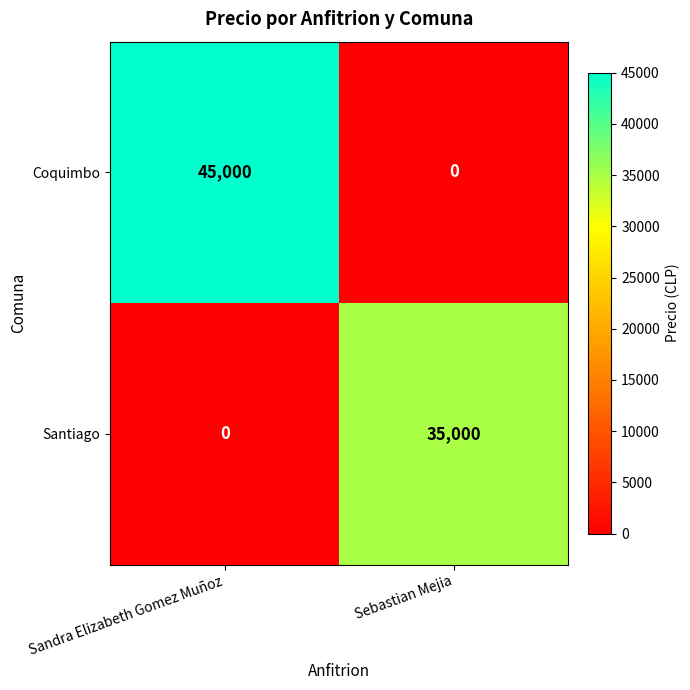

At which label is Santiago closest to 17500?

Sandra Elizabeth Gomez Muñoz